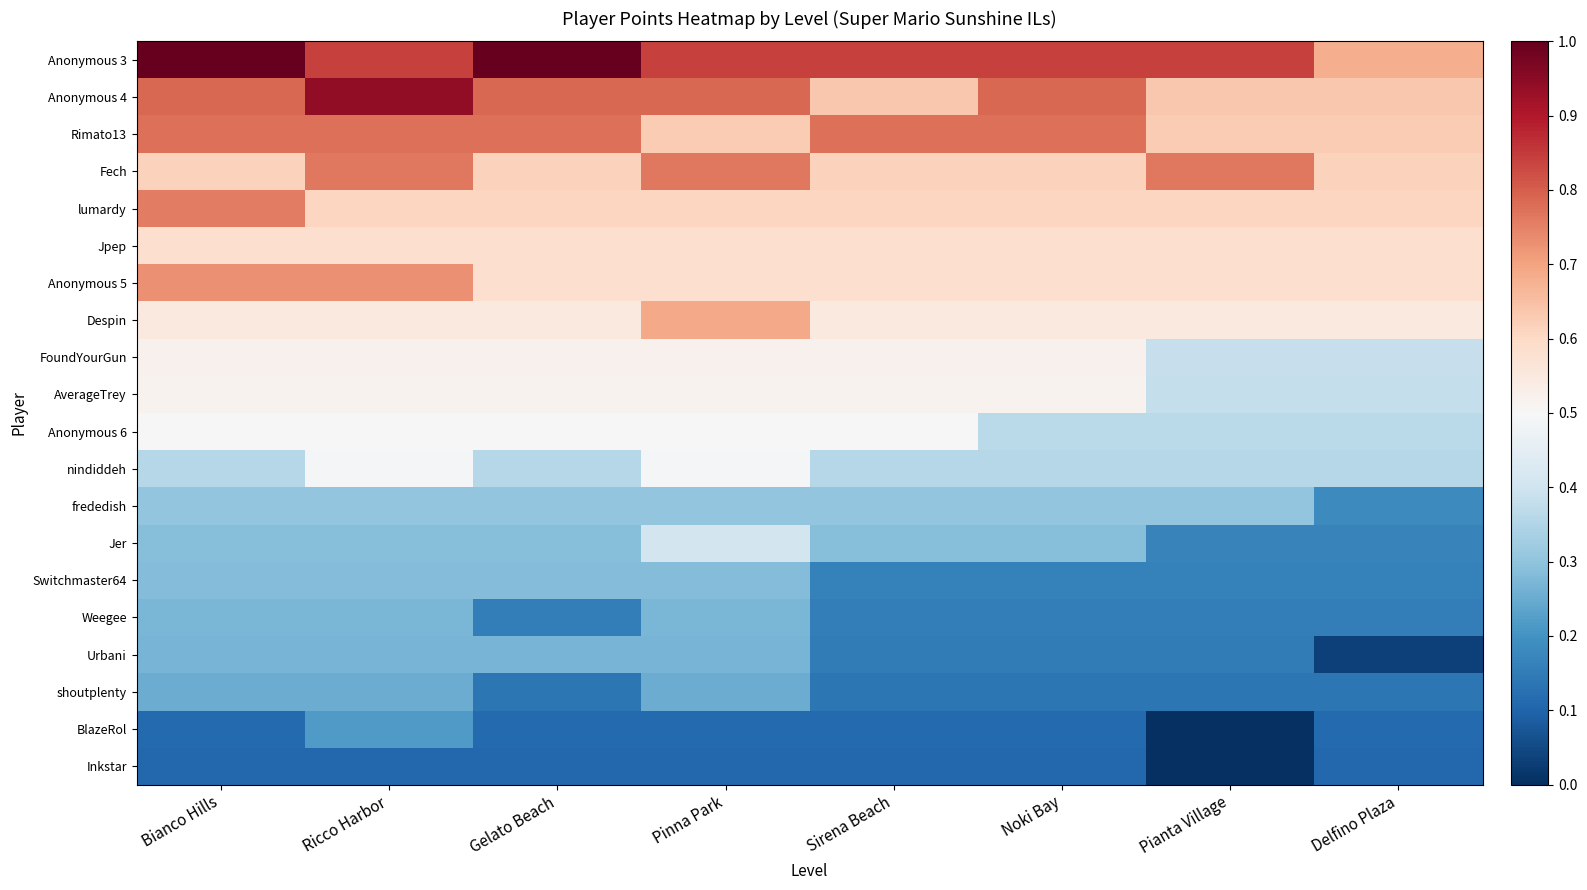

Count the number of categories in the chart.

8